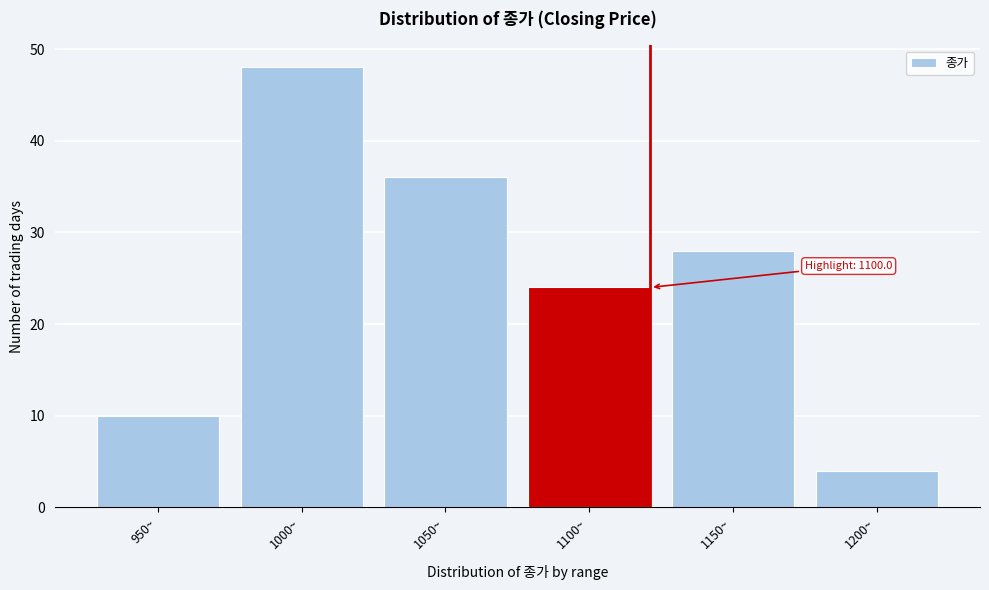

Reading right to left, list all the values displayed in this chart.

1200~=4	1150~=28	1100~=24	1050~=36	1000~=48	950~=10